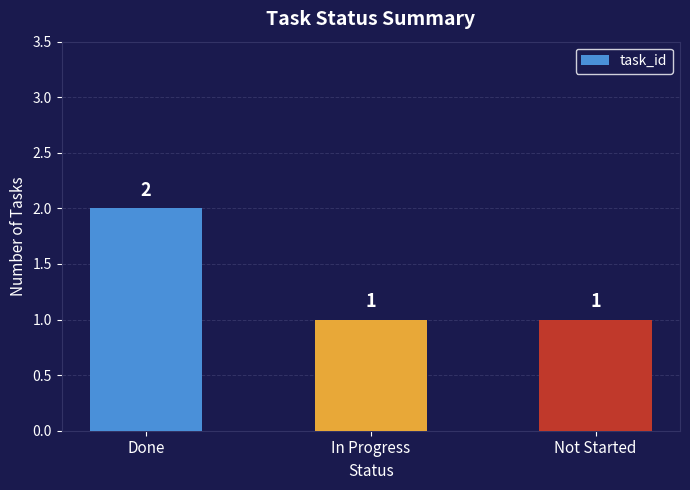

Are the bars horizontal?

No